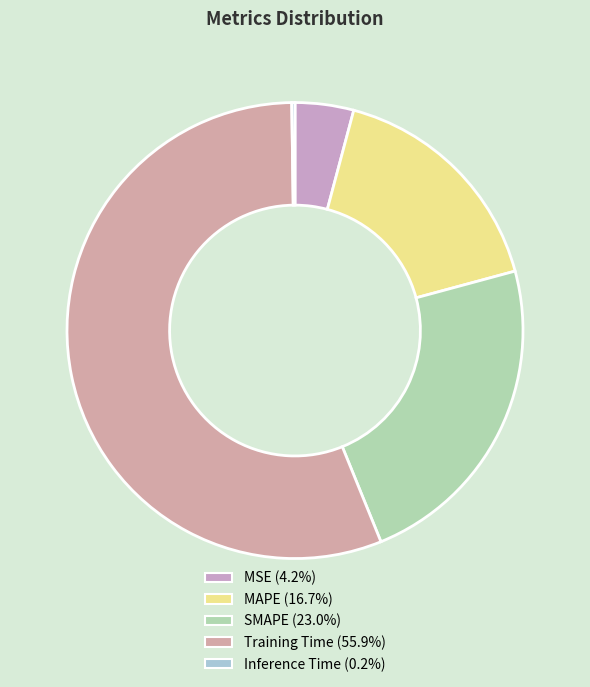

Which has a higher value, MAPE or SMAPE?

SMAPE